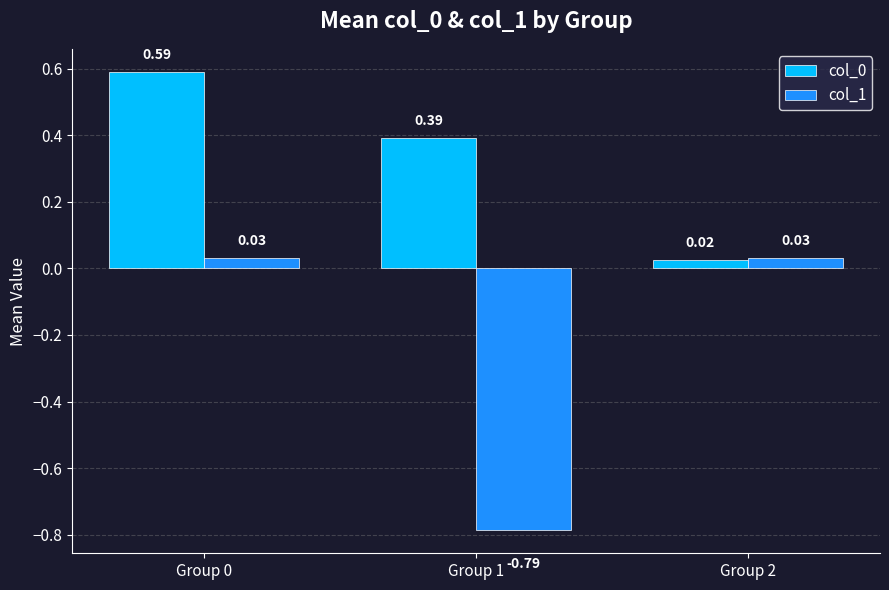

What is the difference between the maximum and second lowest values in the col_0 series?

0.2